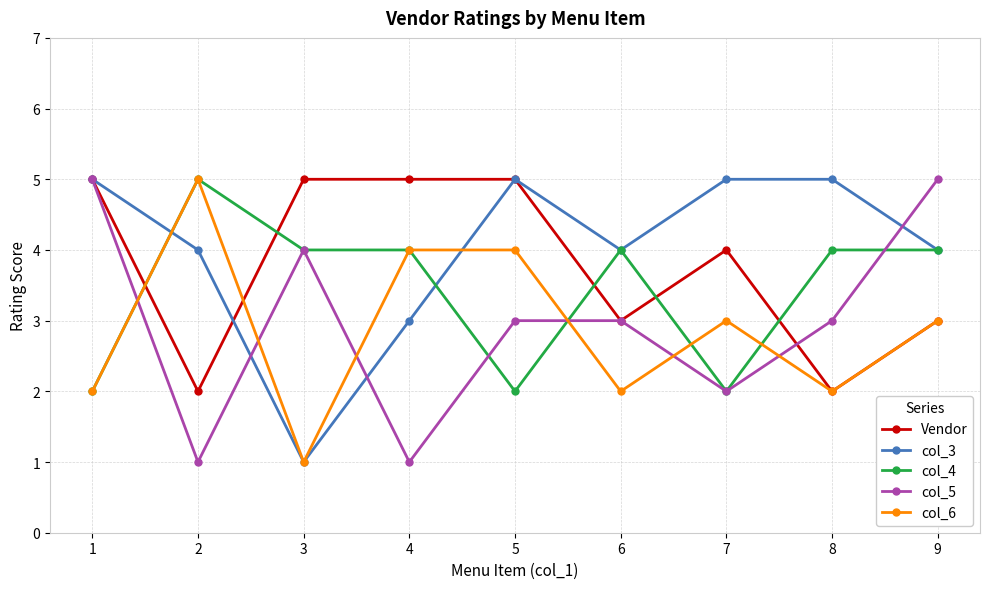

What is the difference between the col_5 values at 5 and 7?

1